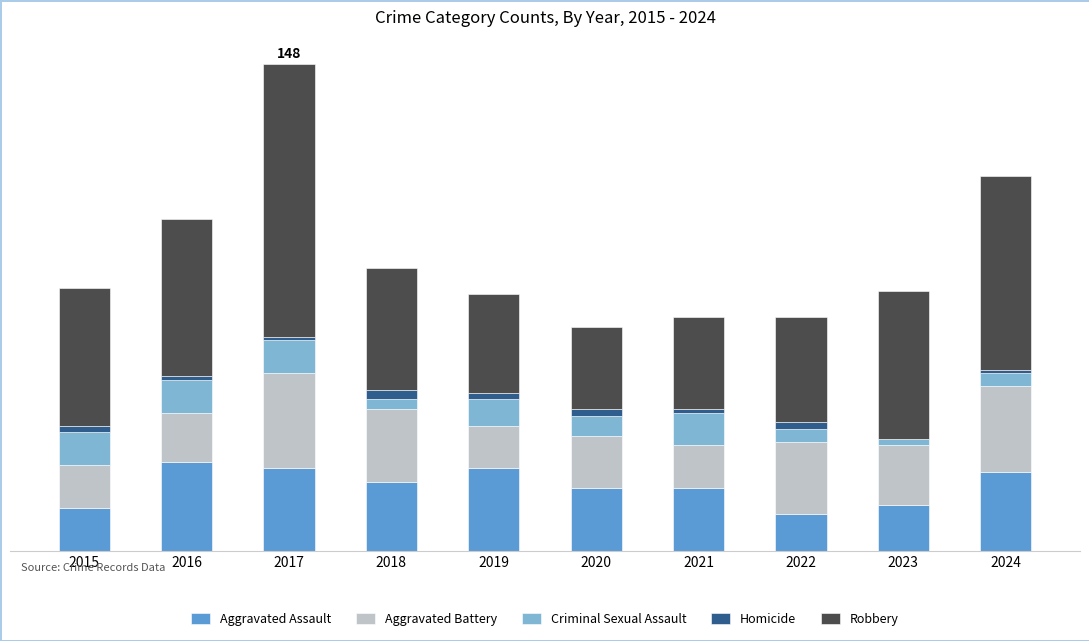

Are the bars horizontal?

No